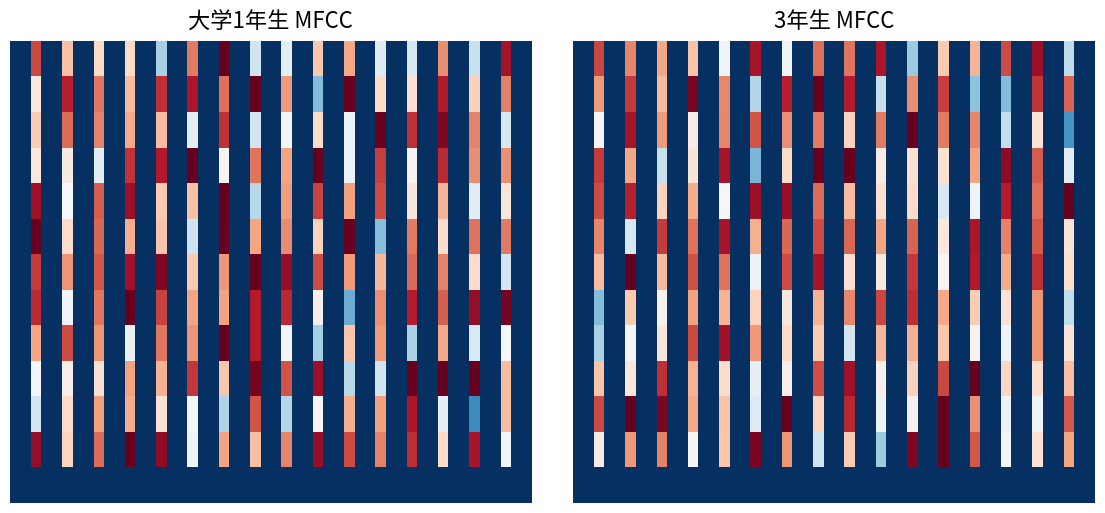

Which category has the highest value in the 3年生 series?

2